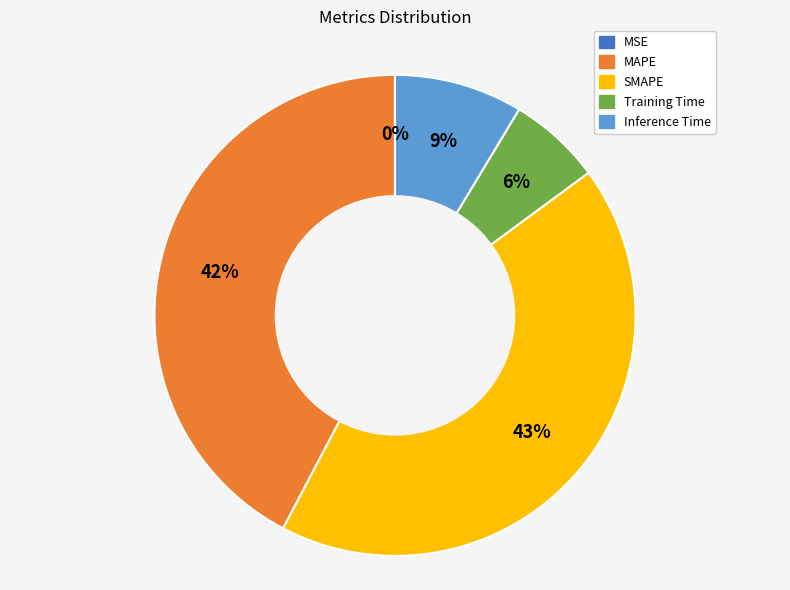

To the nearest percent, what is the difference between the MAPE and Training Time slice percentages?

36%